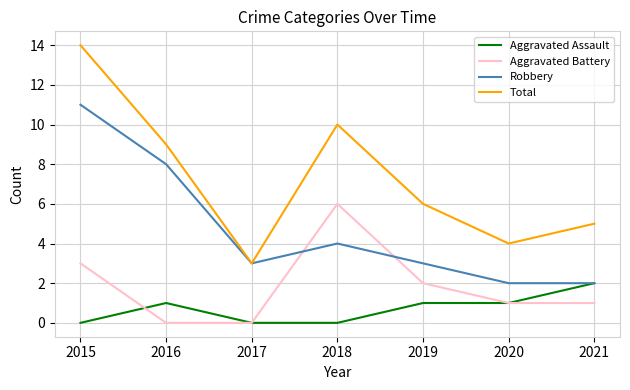

How many Aggravated Battery values are between 0 and 3?

6